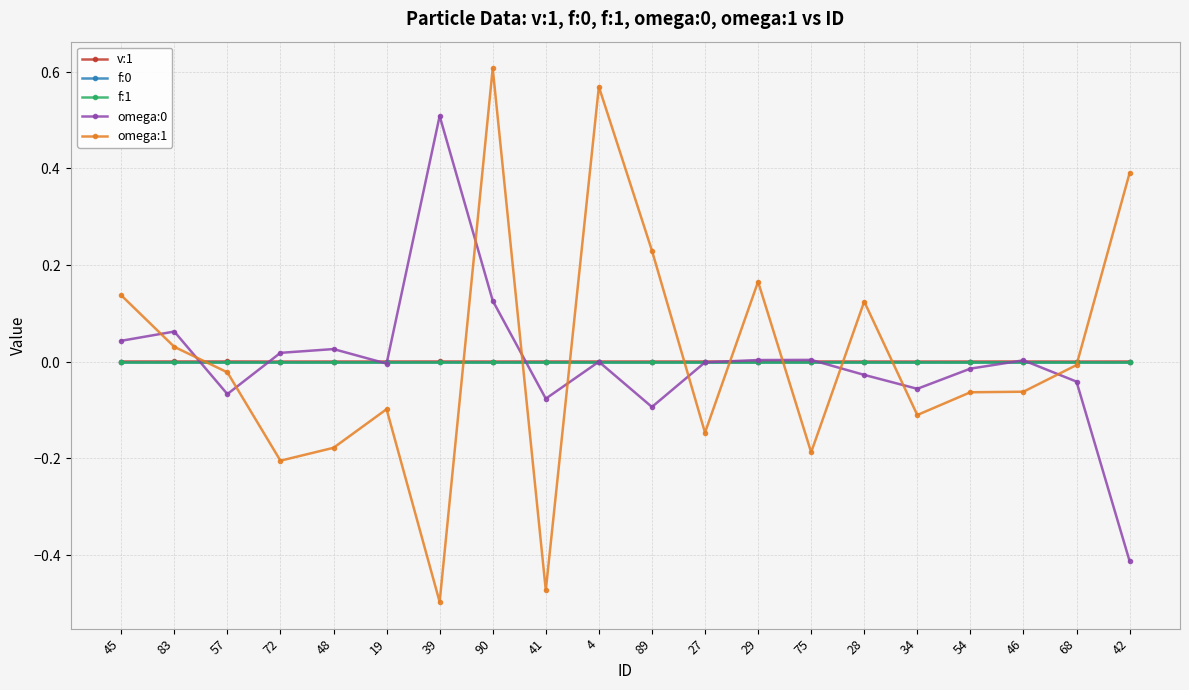

Reading left to right, extract all data points from this chart.

v:1: 45=0.0	83=0.0	57=0.0	72=-0.0	48=-0.0	19=-0.0	39=0.0	90=-0.0	41=0.0	4=-0.0	89=-0.0	27=-0.0	29=0.0	75=0.0	28=-0.0	34=-0.0	54=-0.0	46=0.0	68=-0.0	42=0.0
f:0: 45=-0.0	83=-0.0	57=-0.0	72=-0.0	48=-0.0	19=-0.0	39=-0.0	90=-0.0	41=-0.0	4=-0.0	89=-0.0	27=0.0	29=0.0	75=0.0	28=0.0	34=0.0	54=0.0	46=0.0	68=0.0	42=0.0
f:1: 45=-0.0	83=-0.0	57=-0.0	72=0.0	48=-0.0	19=0.0	39=-0.0	90=0.0	41=-0.0	4=-0.0	89=-0.0	27=-0.0	29=-0.0	75=0.0	28=-0.0	34=0.0	54=-0.0	46=0.0	68=0.0	42=0.0
omega:0: 45=0.0	83=0.1	57=-0.1	72=0.0	48=0.0	19=-0.0	39=0.5	90=0.1	41=-0.1	4=-0.0	89=-0.1	27=-0.0	29=0.0	75=0.0	28=-0.0	34=-0.1	54=-0.0	46=0.0	68=-0.0	42=-0.4
omega:1: 45=0.1	83=0.0	57=-0.0	72=-0.2	48=-0.2	19=-0.1	39=-0.5	90=0.6	41=-0.5	4=0.6	89=0.2	27=-0.1	29=0.2	75=-0.2	28=0.1	34=-0.1	54=-0.1	46=-0.1	68=-0.0	42=0.4